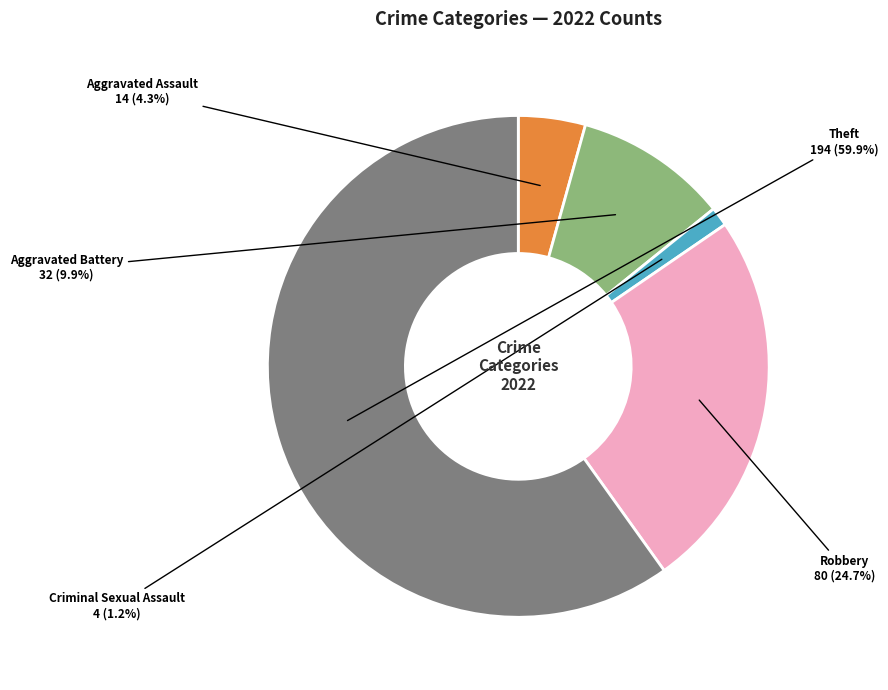

How many slices are in this pie chart?

5